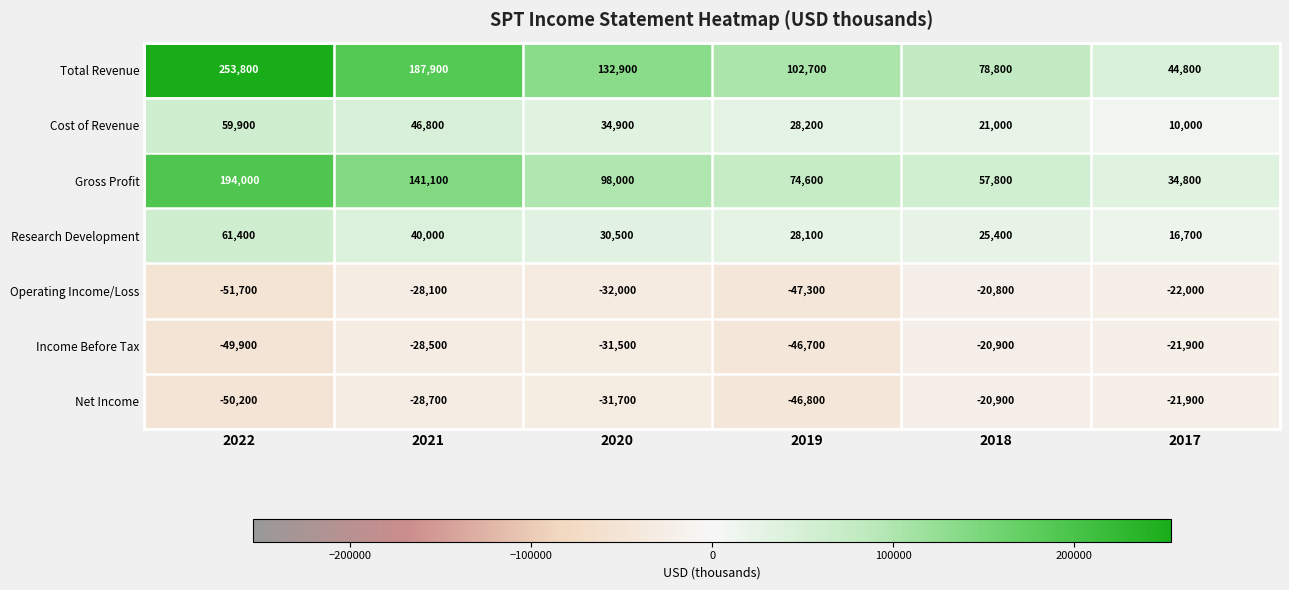

What is the difference between the highest and lowest values at 2018?

99700